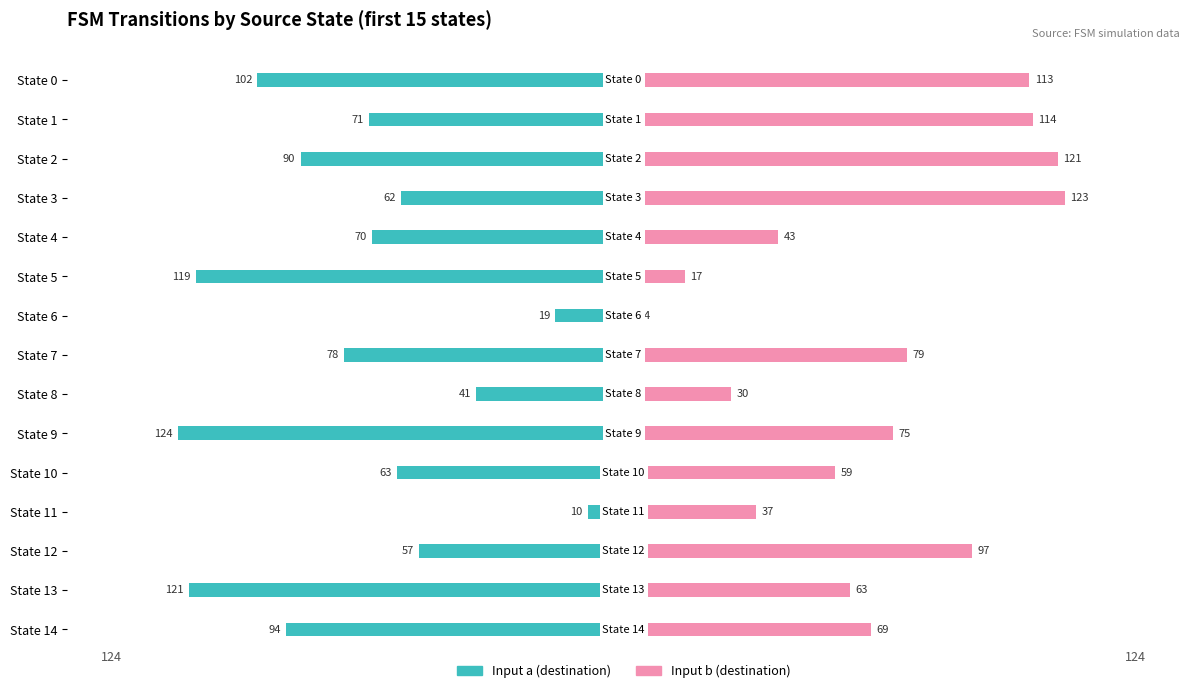

How many bars are there in total?

30